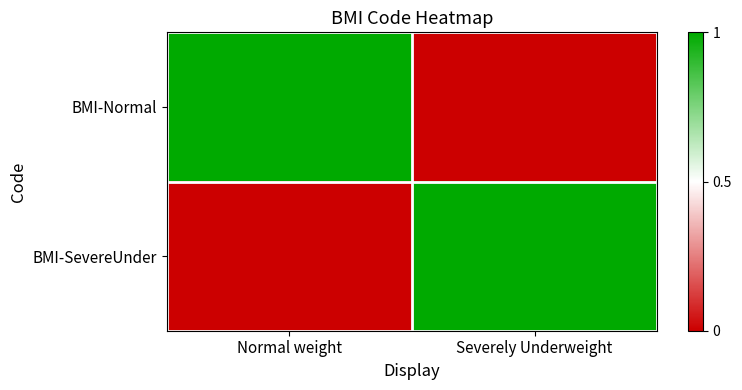

Which series changed the most between Normal weight and Severely Underweight?

BMI-Normal